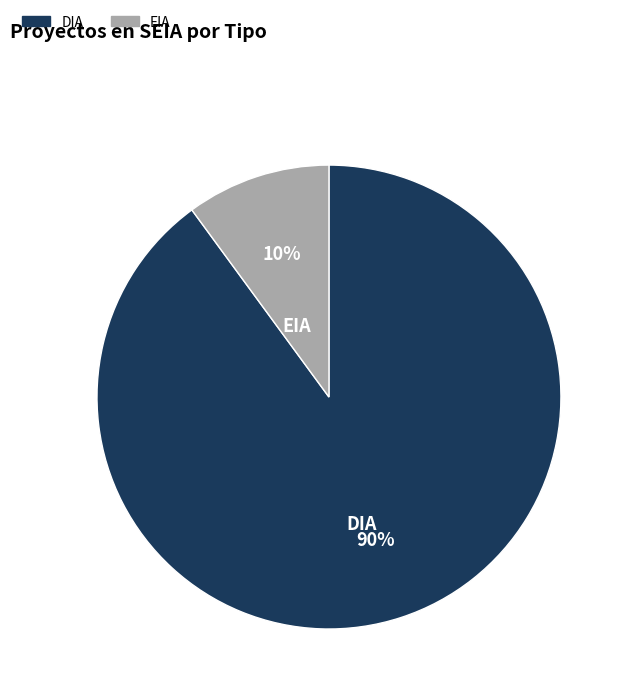

Between EIA and DIA, which is larger?

DIA